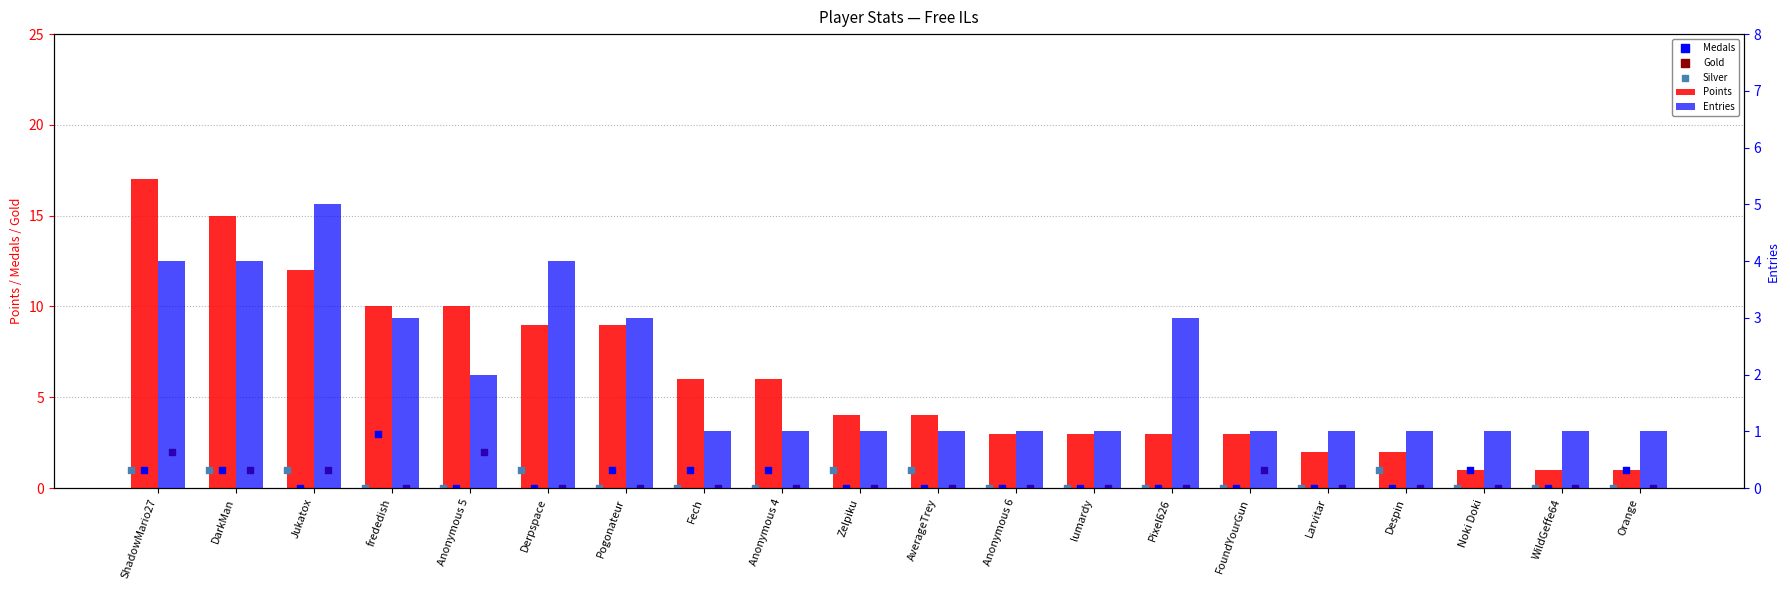

Which series reaches the maximum Y coordinate?

Points